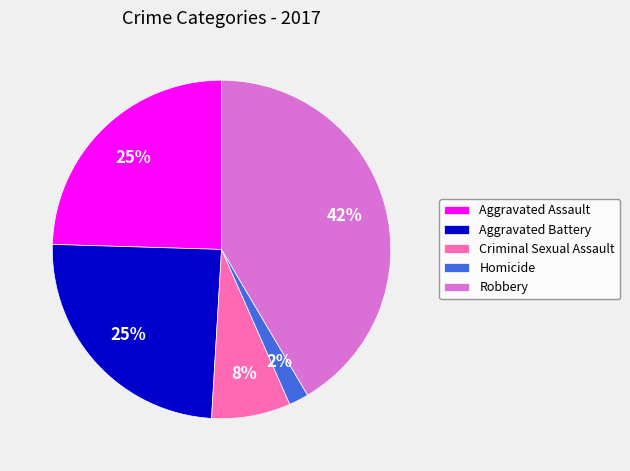

Is it true that Robbery is 42% of the pie?

True